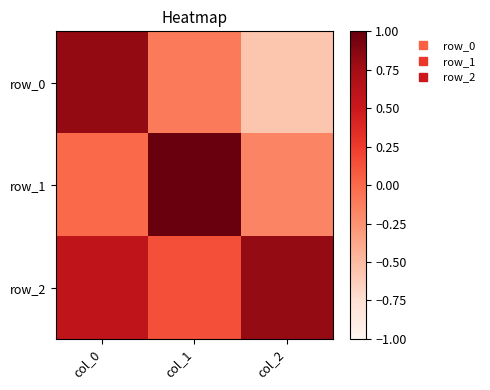

List the series in order of their peak value, highest first.

row_1, row_0, row_2